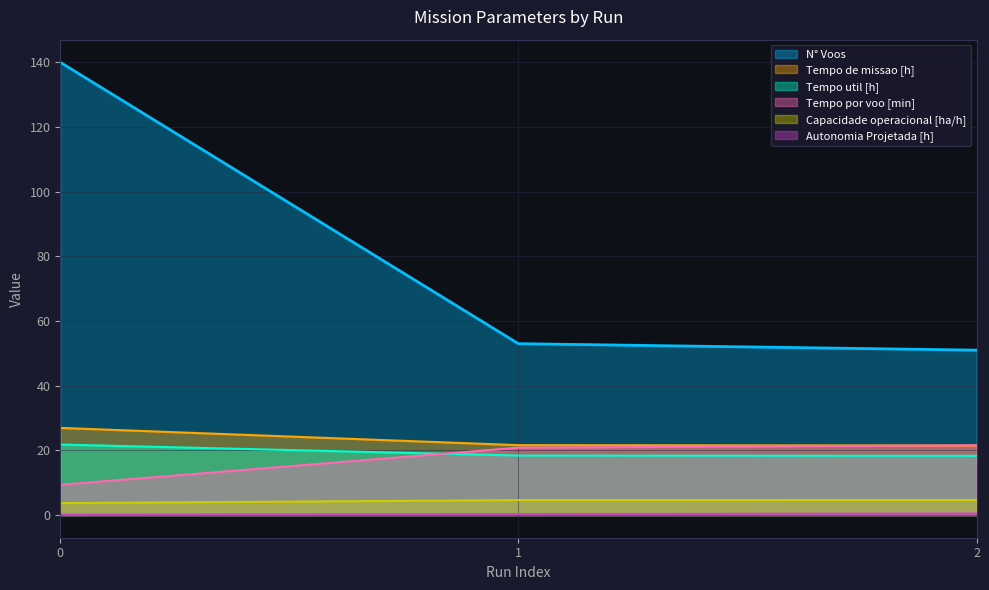

What is the sum of all Tempo por voo [min] values?

51.8